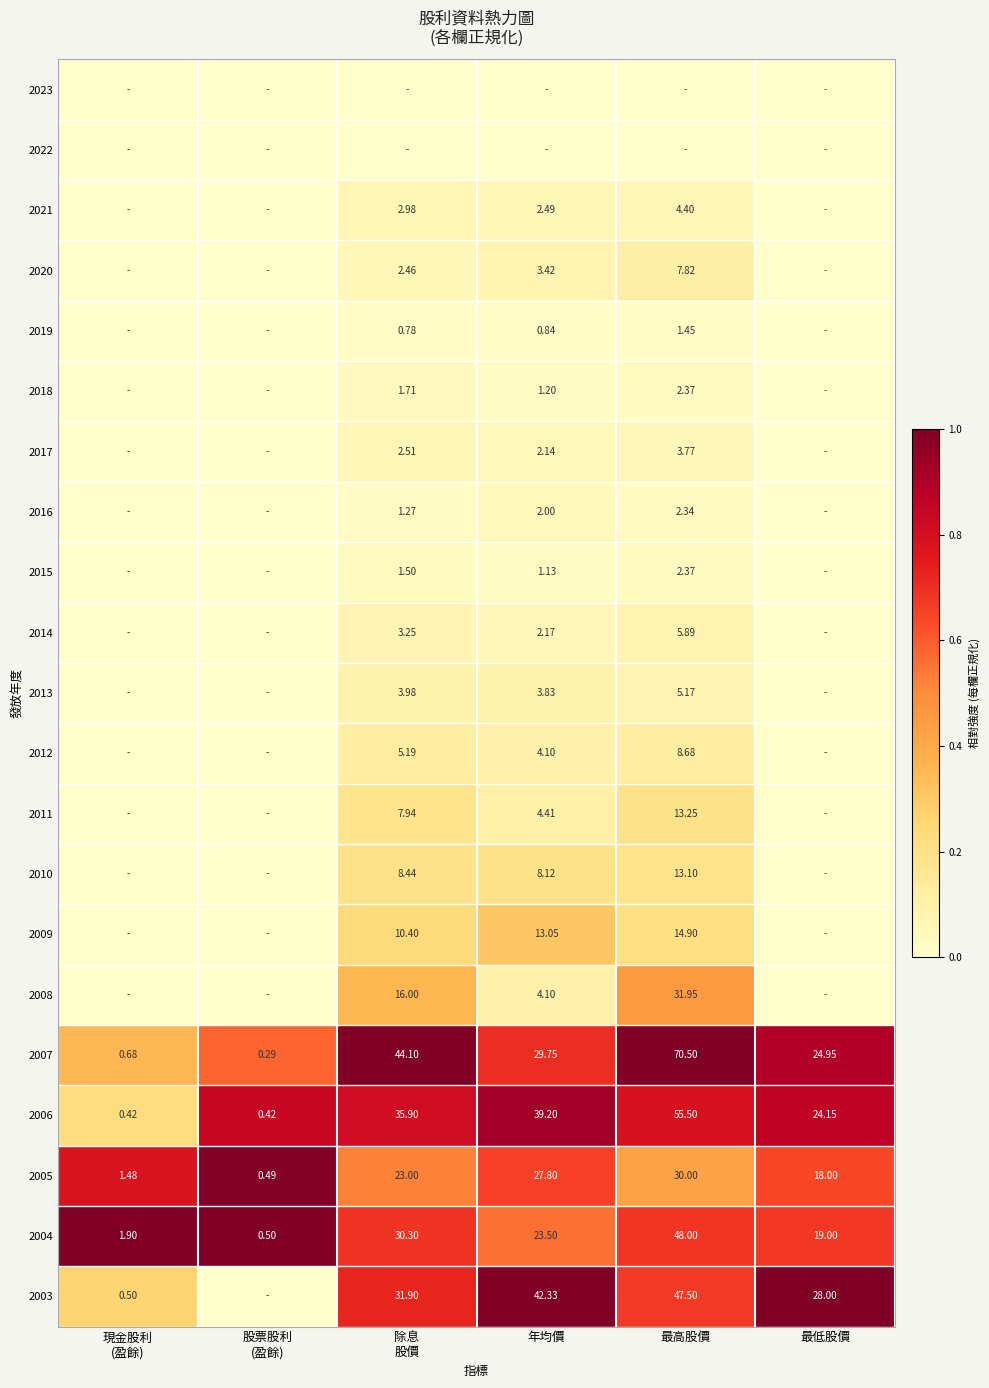

Where is 2006 nearest to the value 27?

最低股價